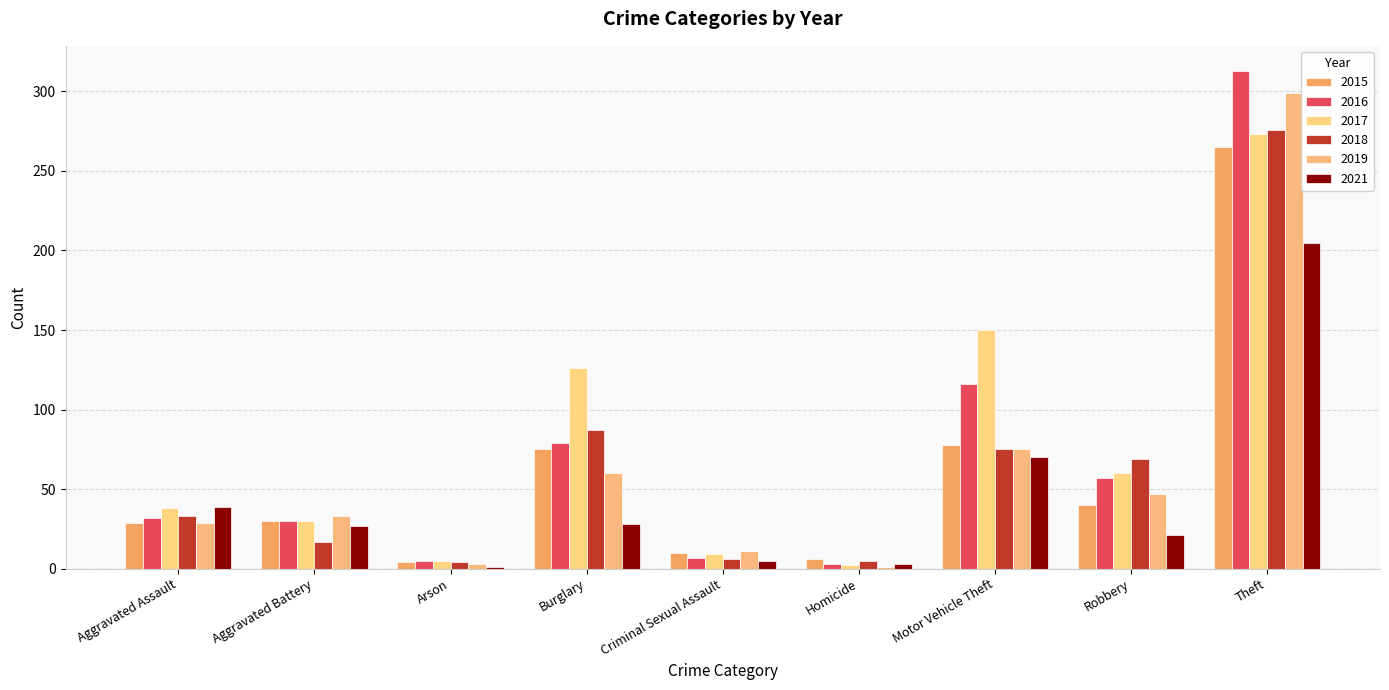

Reading left to right, list all the values displayed in this chart.

2015: Aggravated Assault=29	Aggravated Battery=30	Arson=4	Burglary=75	Criminal Sexual Assault=10	Homicide=6	Motor Vehicle Theft=78	Robbery=40	Theft=265
2016: Aggravated Assault=32	Aggravated Battery=30	Arson=5	Burglary=79	Criminal Sexual Assault=7	Homicide=3	Motor Vehicle Theft=116	Robbery=57	Theft=313
2017: Aggravated Assault=38	Aggravated Battery=30	Arson=5	Burglary=126	Criminal Sexual Assault=9	Homicide=2	Motor Vehicle Theft=150	Robbery=60	Theft=273
2018: Aggravated Assault=33	Aggravated Battery=17	Arson=4	Burglary=87	Criminal Sexual Assault=6	Homicide=5	Motor Vehicle Theft=75	Robbery=69	Theft=276
2019: Aggravated Assault=29	Aggravated Battery=33	Arson=3	Burglary=60	Criminal Sexual Assault=11	Homicide=1	Motor Vehicle Theft=75	Robbery=47	Theft=299
2021: Aggravated Assault=39	Aggravated Battery=27	Arson=1	Burglary=28	Criminal Sexual Assault=5	Homicide=3	Motor Vehicle Theft=70	Robbery=21	Theft=205